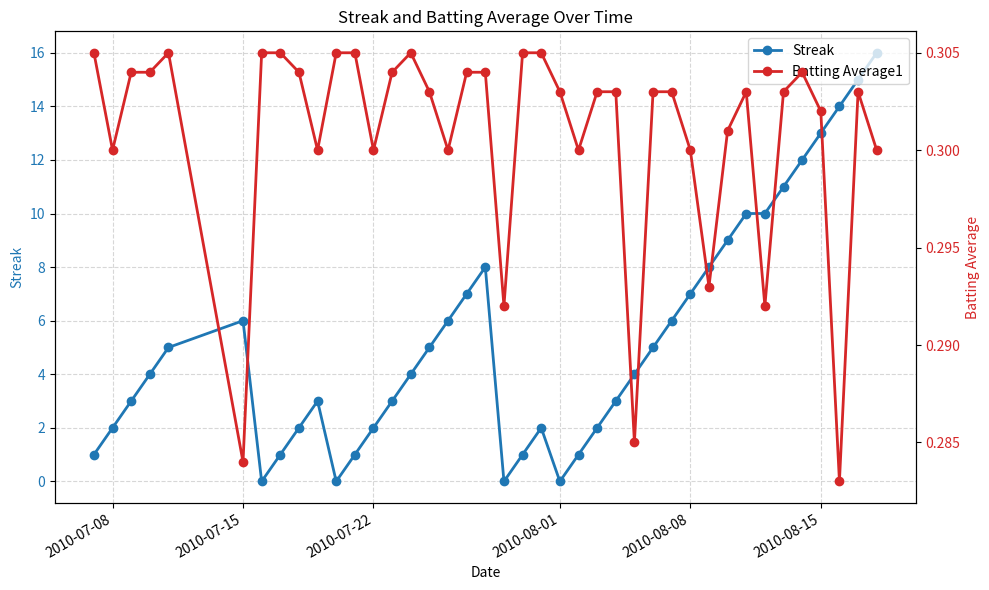

In Batting Average1, how many points are lower than both neighbors (excluding endpoints)?

11